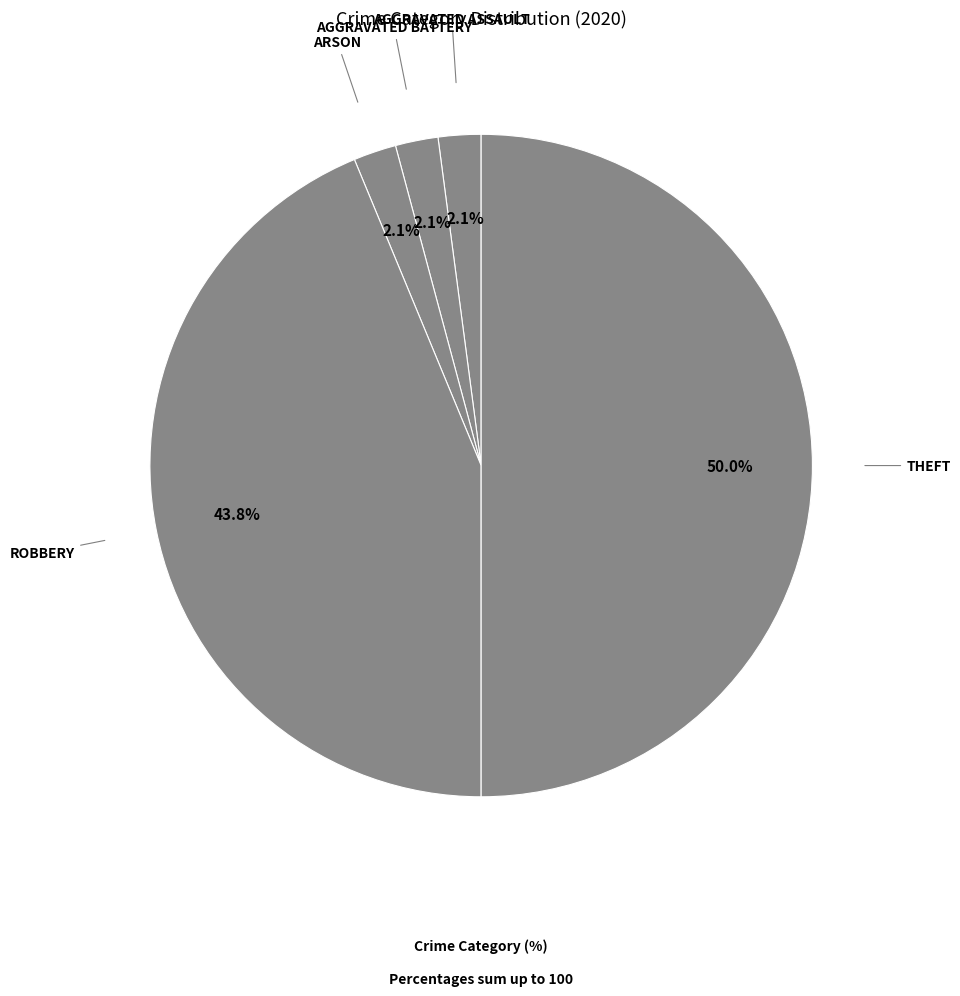

How many segments does this pie chart have?

5